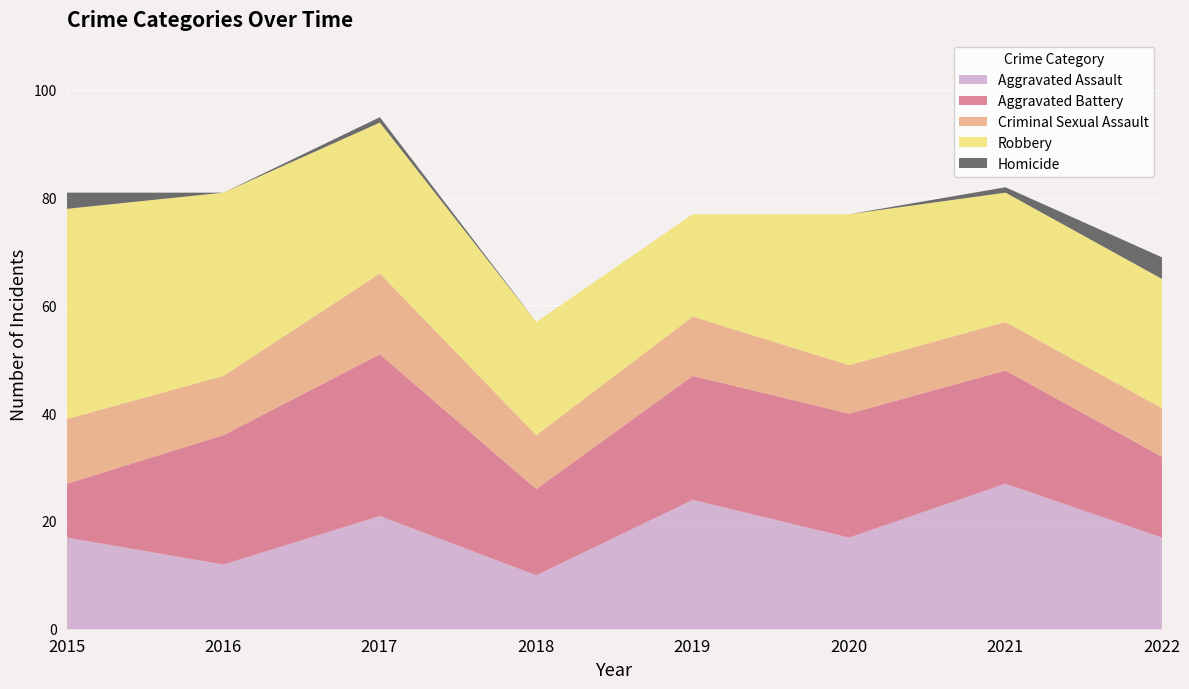

At which category does Homicide reach its first local peak?

2017